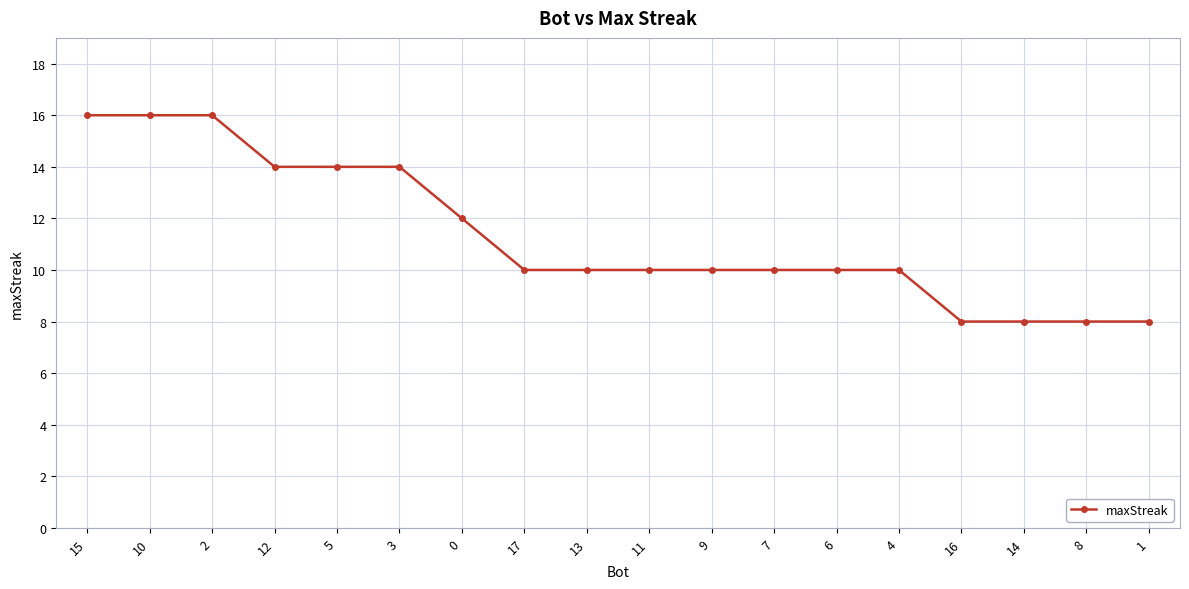

What is the difference between the values at 7 and 16?

2